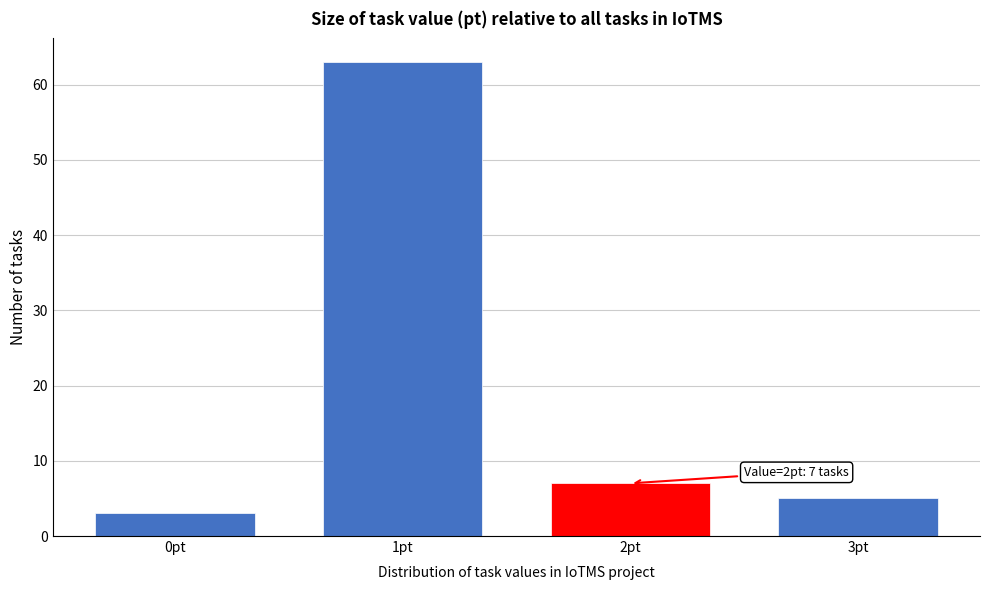

Reading left to right, what are all the values shown in this chart?

3	63	7	5